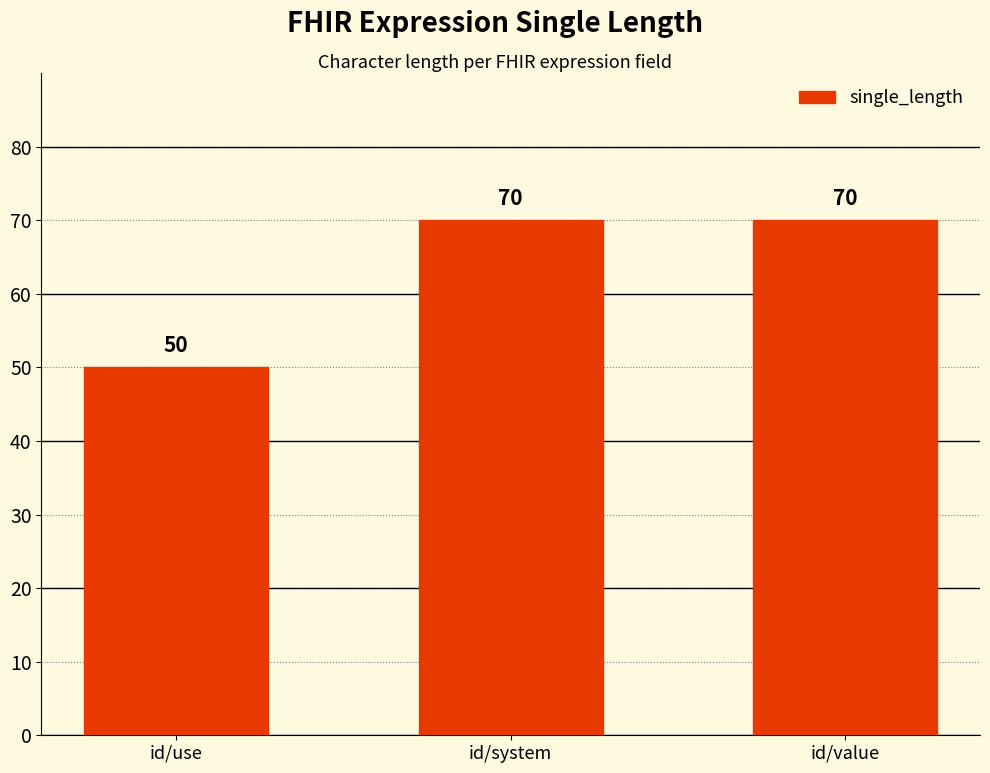

What is the value of the 1st bar from the left?

50